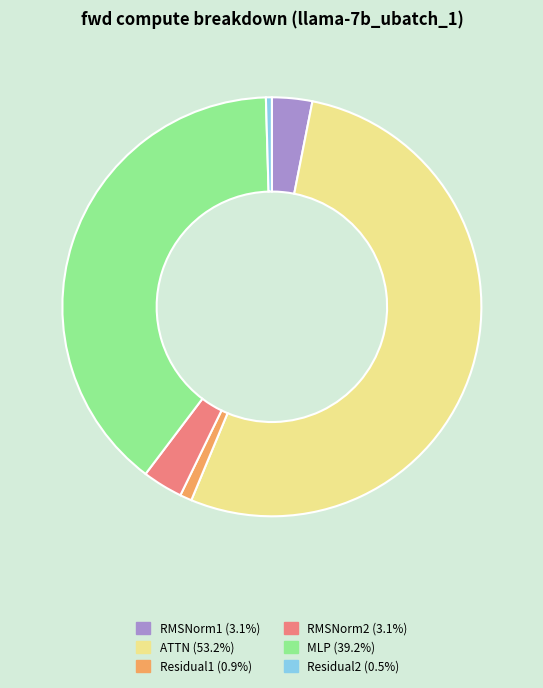

Which slice is the largest?

ATTN